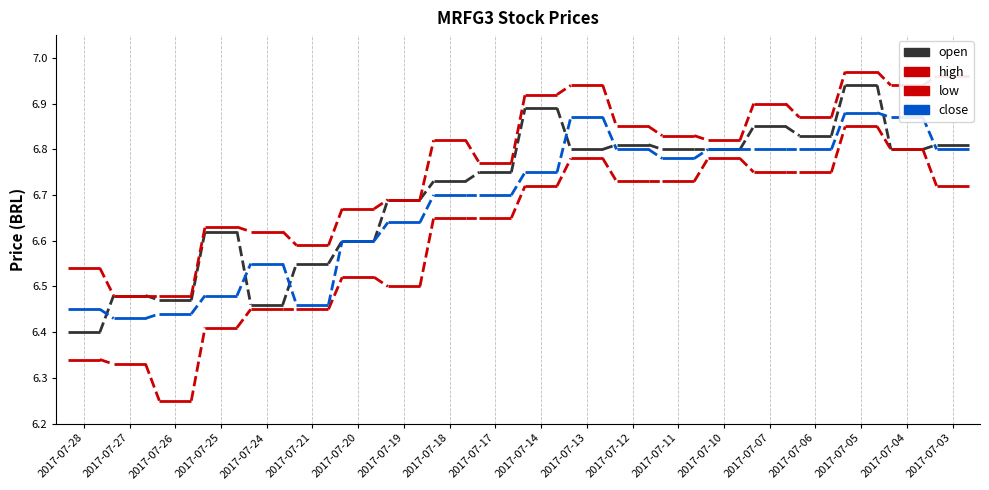

Which series has the largest total across all categories?

high